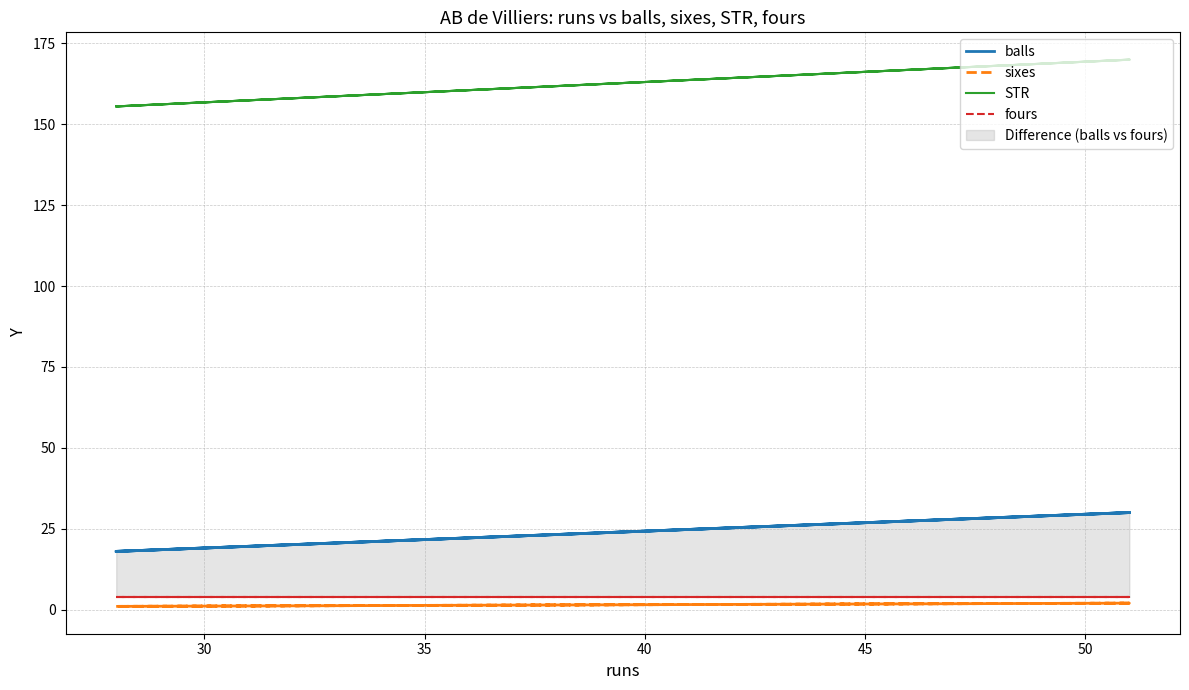

What is the value of the balls point at the 2nd from the left?

18.0